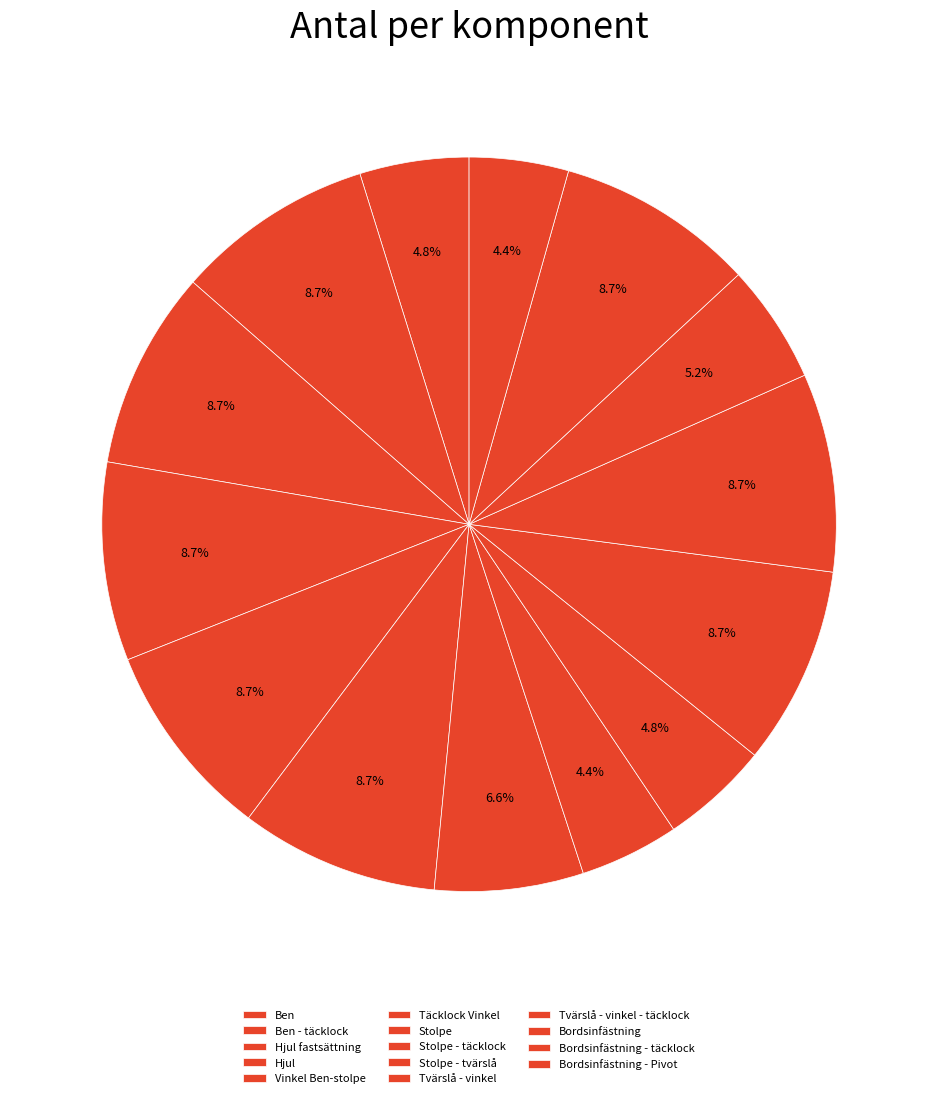

To the nearest percent, what percentage of the pie is Ben?

5%